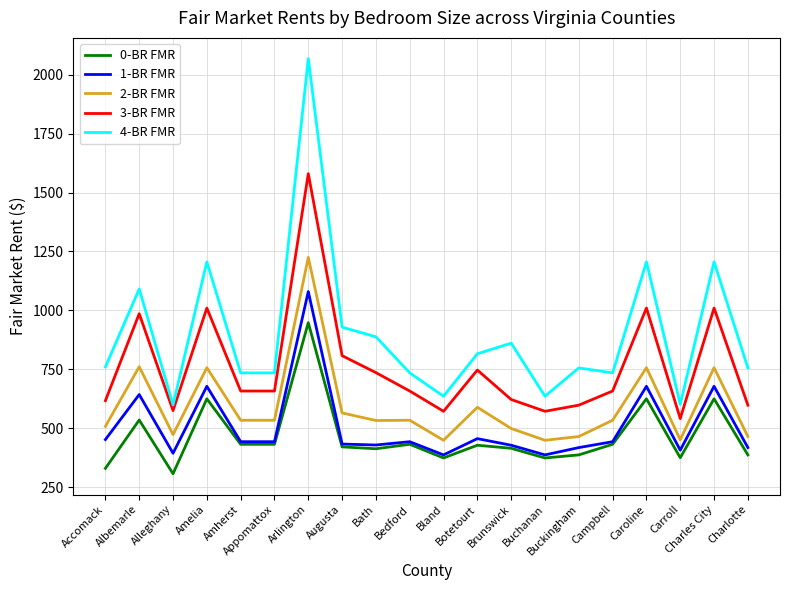

Which series has the largest total across all categories?

4-BR FMR